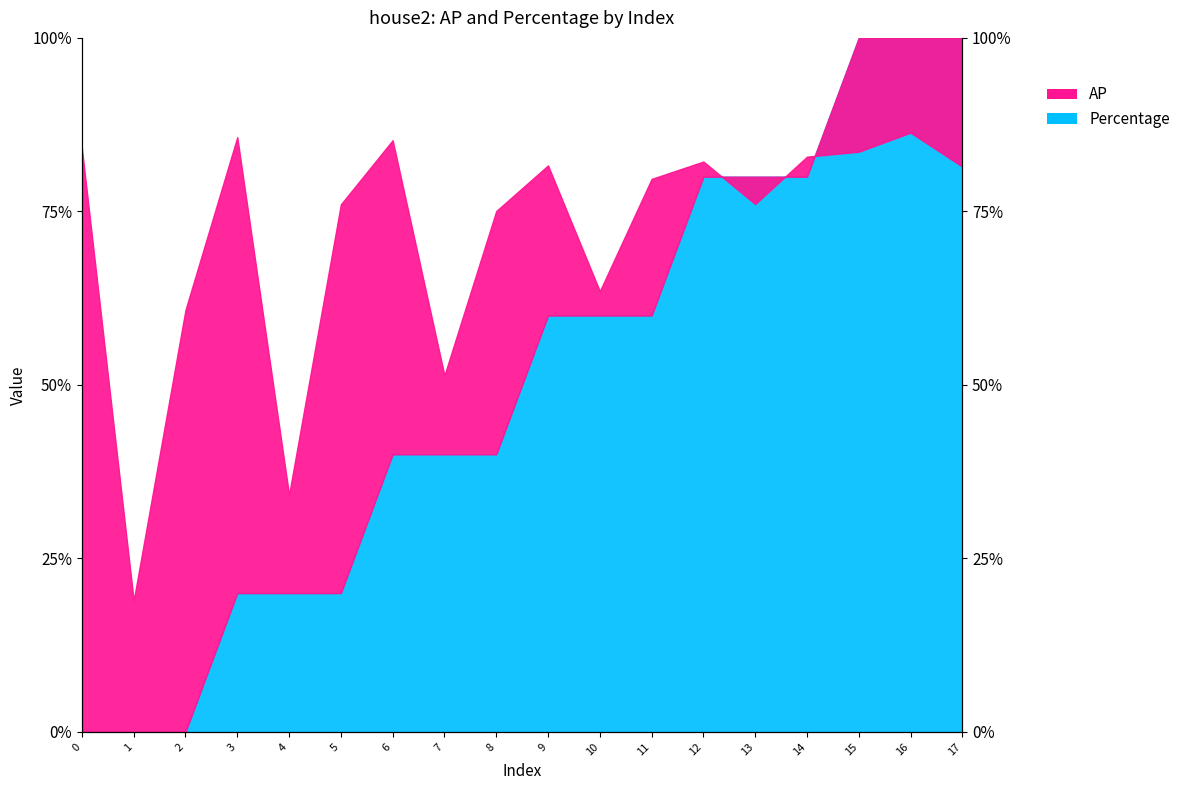

Between 13 and 6, which is larger?

6